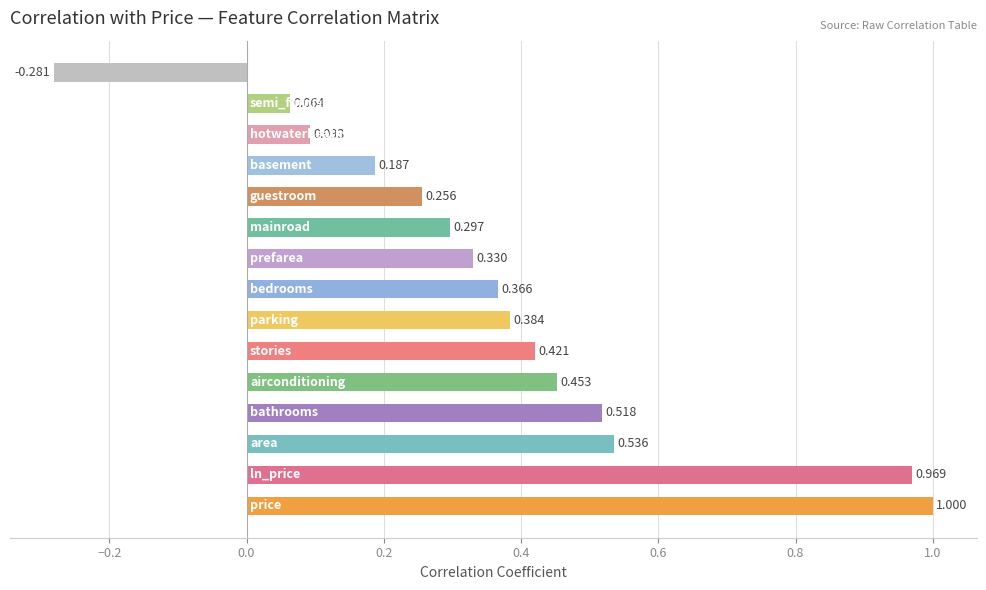

How many values are above zero?

14